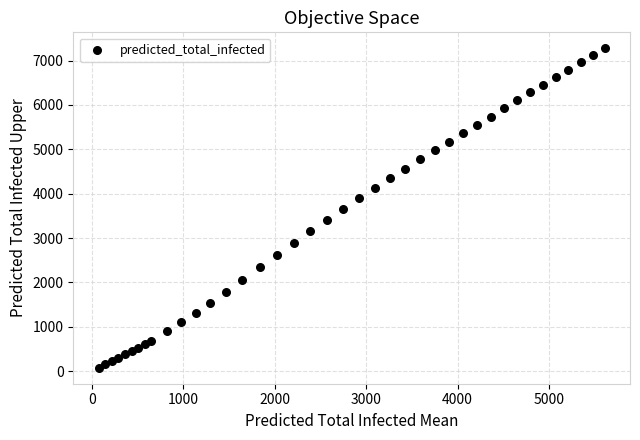

What is the range of Y values (max minus min)?

7203